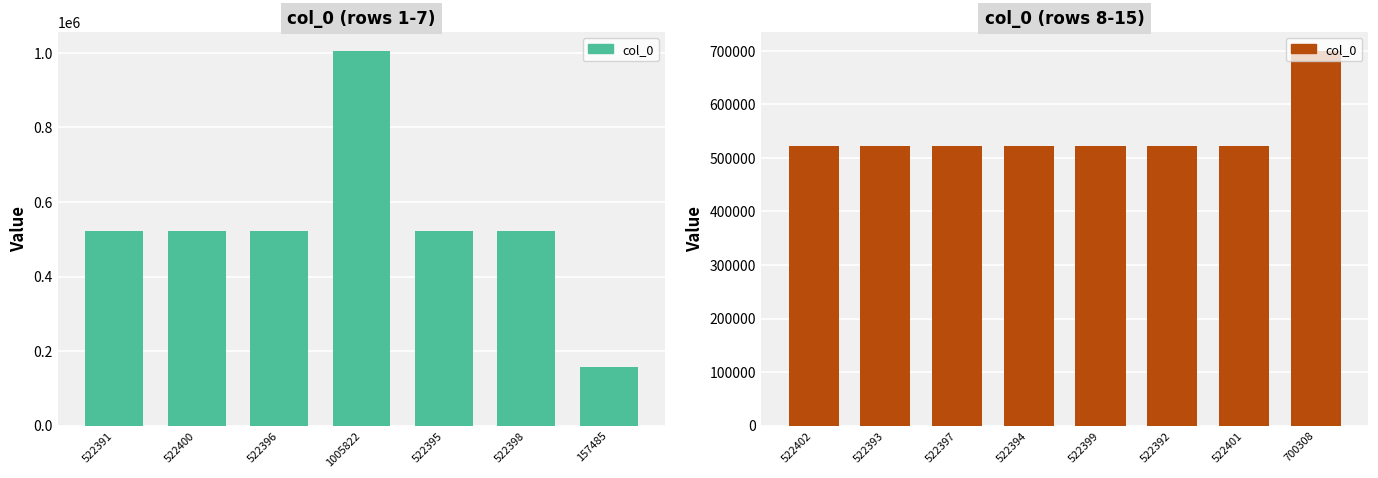

Where does the data first go above 522397?

522400